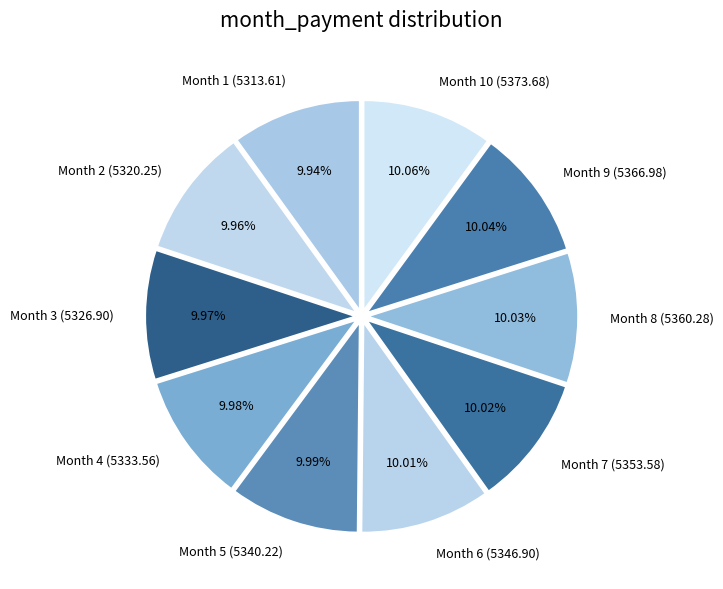

Is there a majority slice in this chart?

No